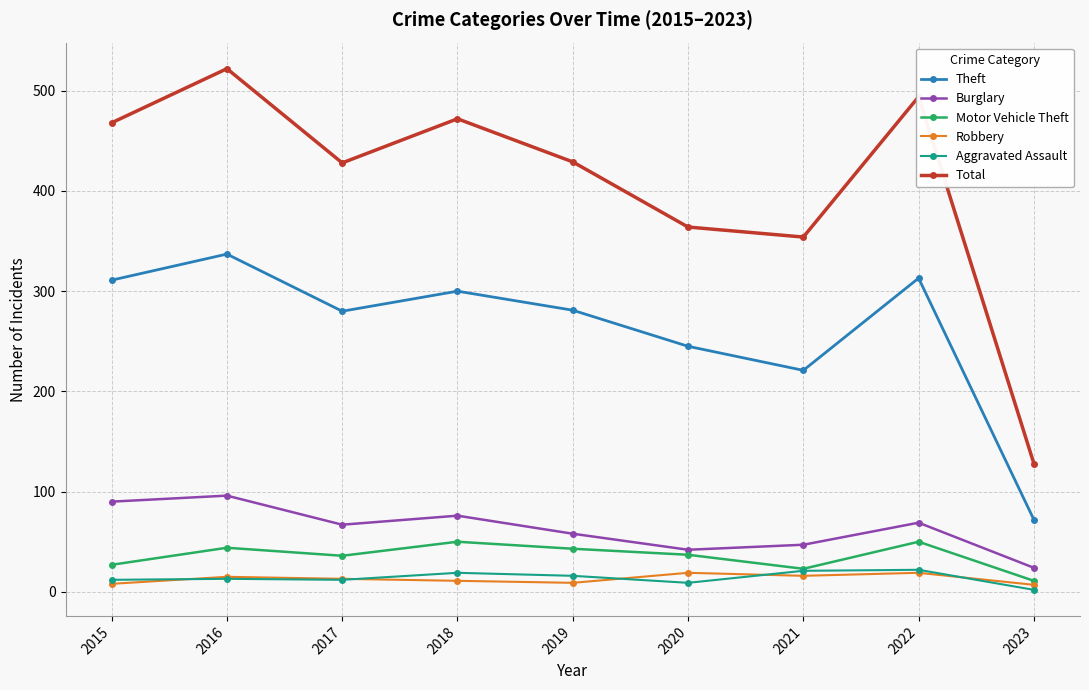

True or false: Theft and Aggravated Assault cross at least once.

False